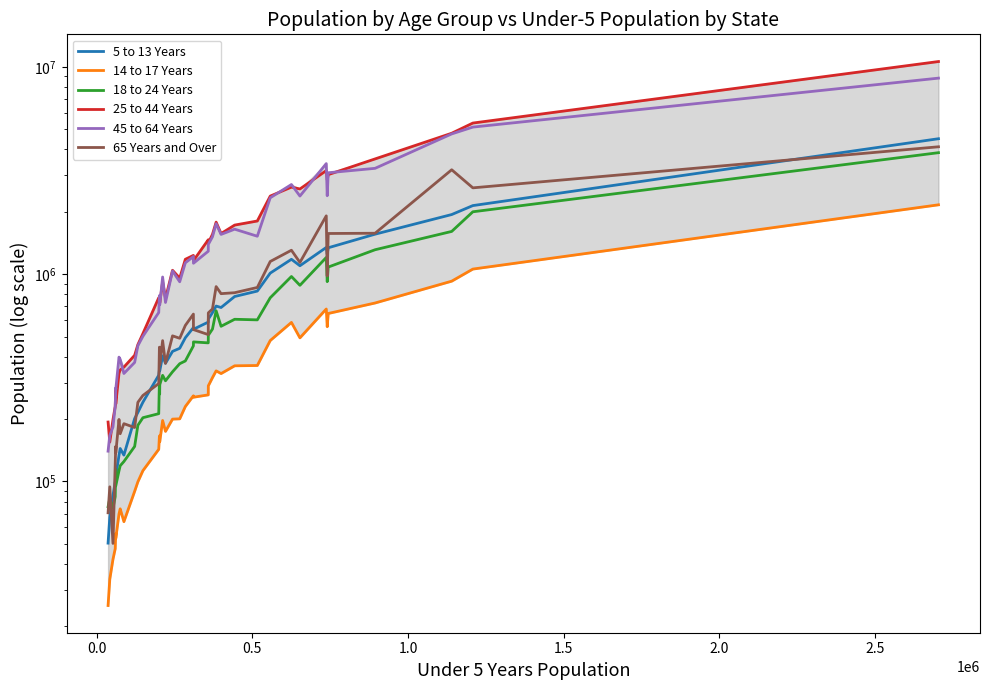

The 65 Years and Over series shows 36220 at 0.0. True or false?

False